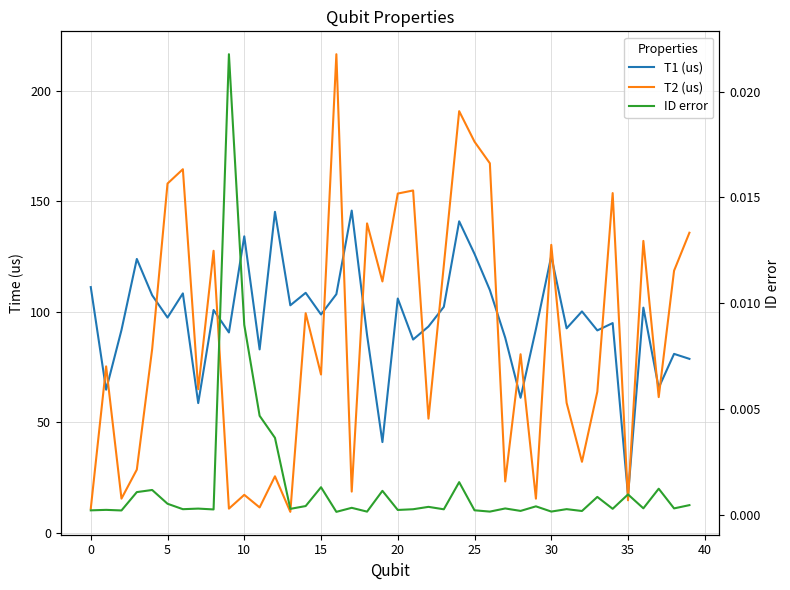

What is the average value of the T2 (us) series?

87.5